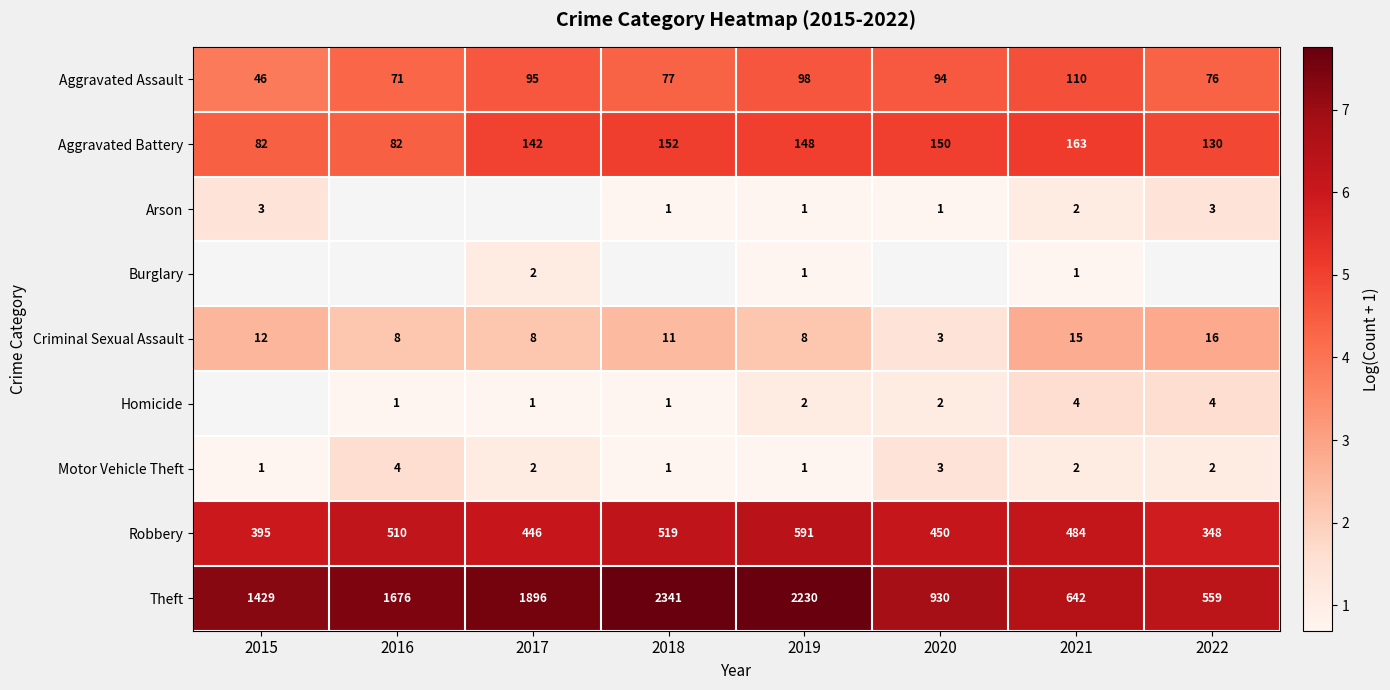

What is the spread (max minus min) of values at 2021?

641.0